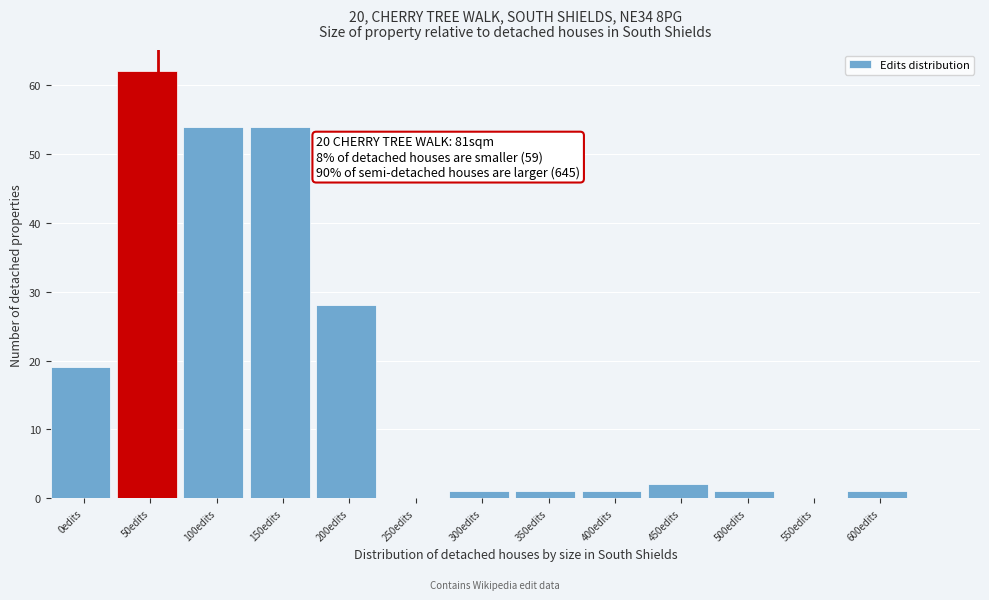

Reading left to right, extract all data points from this chart.

0edits=19	50edits=62	100edits=54	150edits=54	200edits=28	250edits=0	300edits=1	350edits=1	400edits=1	450edits=2	500edits=1	550edits=0	600edits=1